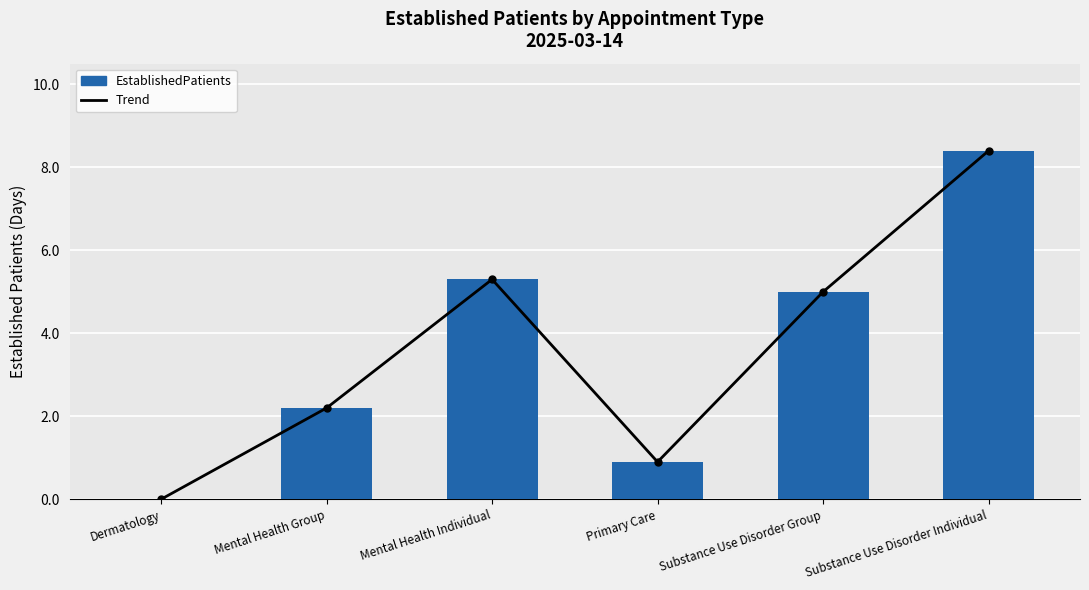

What is the label of the 2nd bar from the left?

Mental Health Group